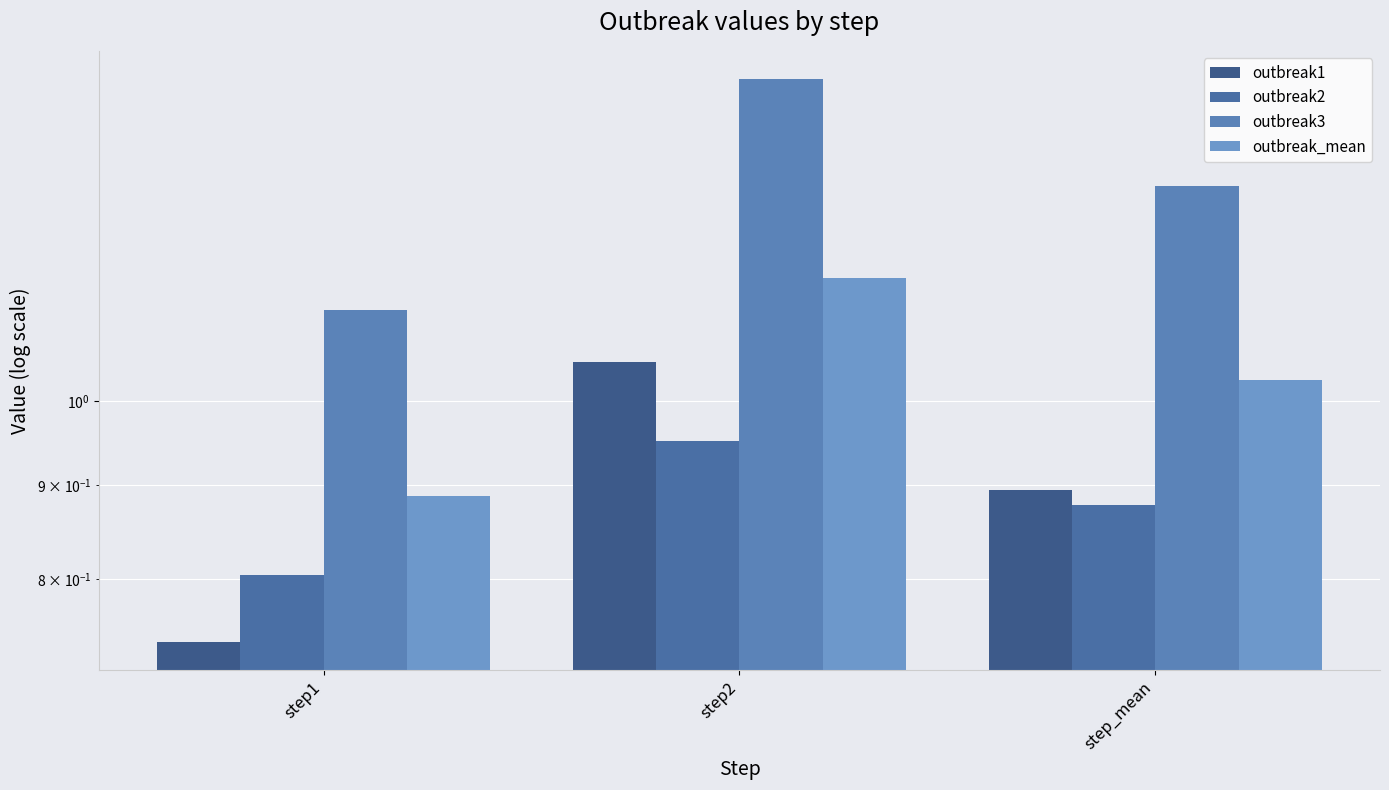

What is the label of the 3rd bar from the left?

step_mean